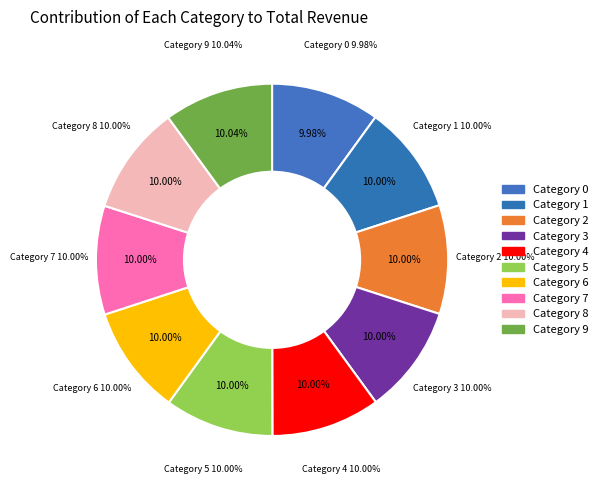

Rank the categories by value from lowest to highest.

0, 1, 2, 3, 4, 5, 6, 7, 8, 9